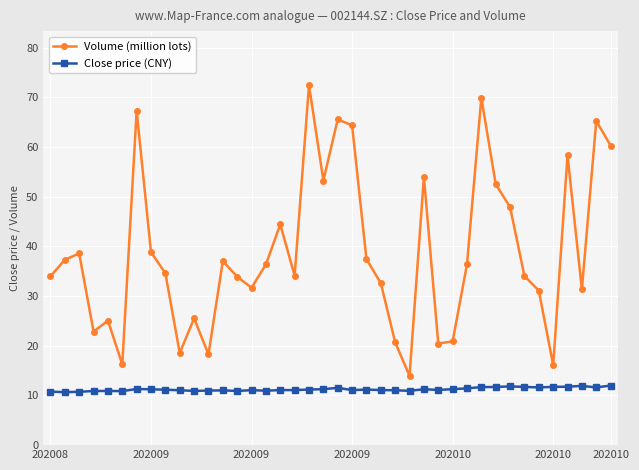

Which series has the largest total across all categories?

Volume (million lots)